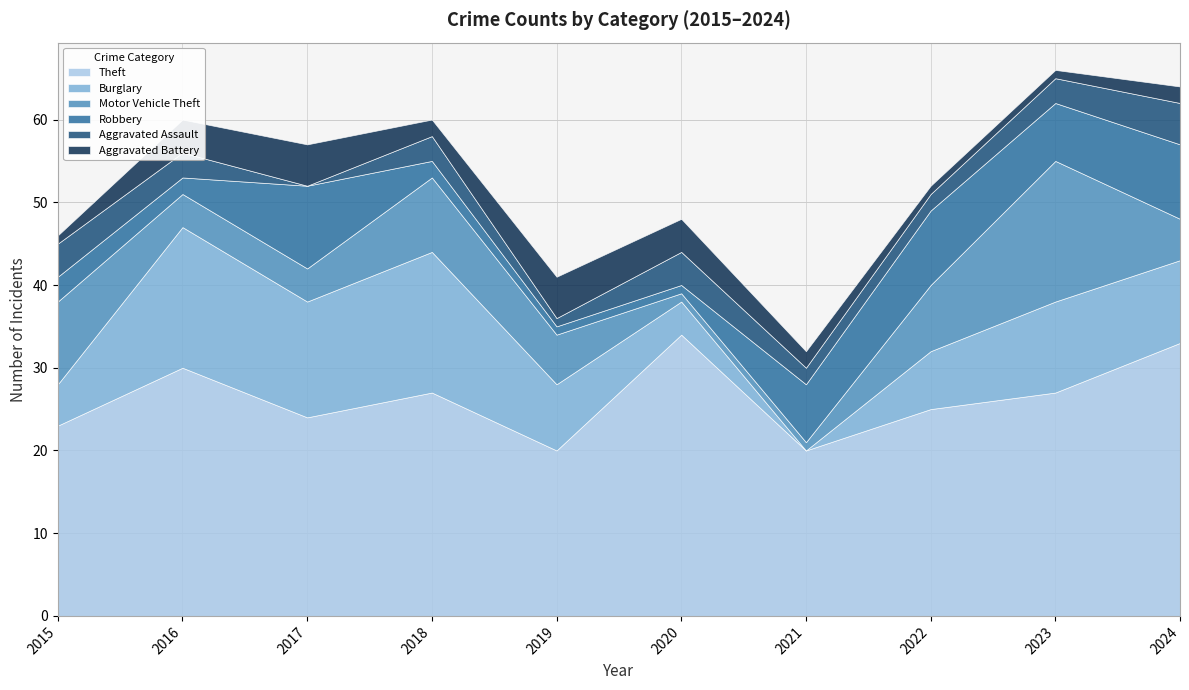

What is the total value across all series at 2018?

60